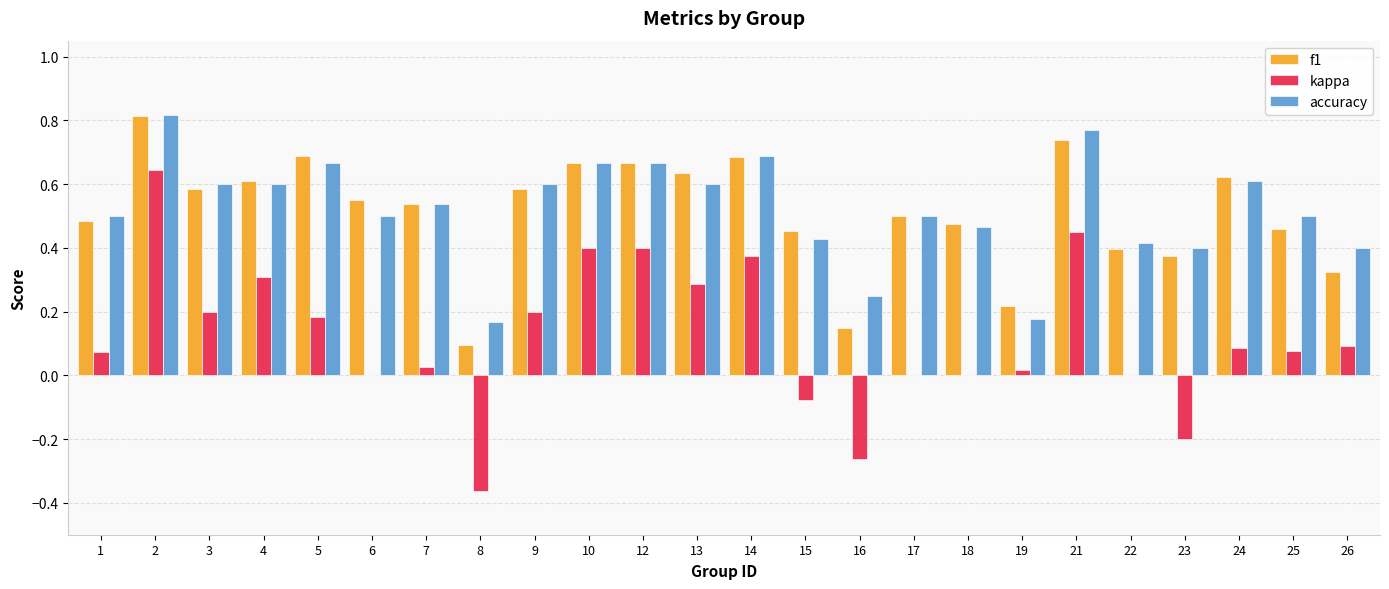

What are all the series names shown in the legend?

f1, kappa, accuracy